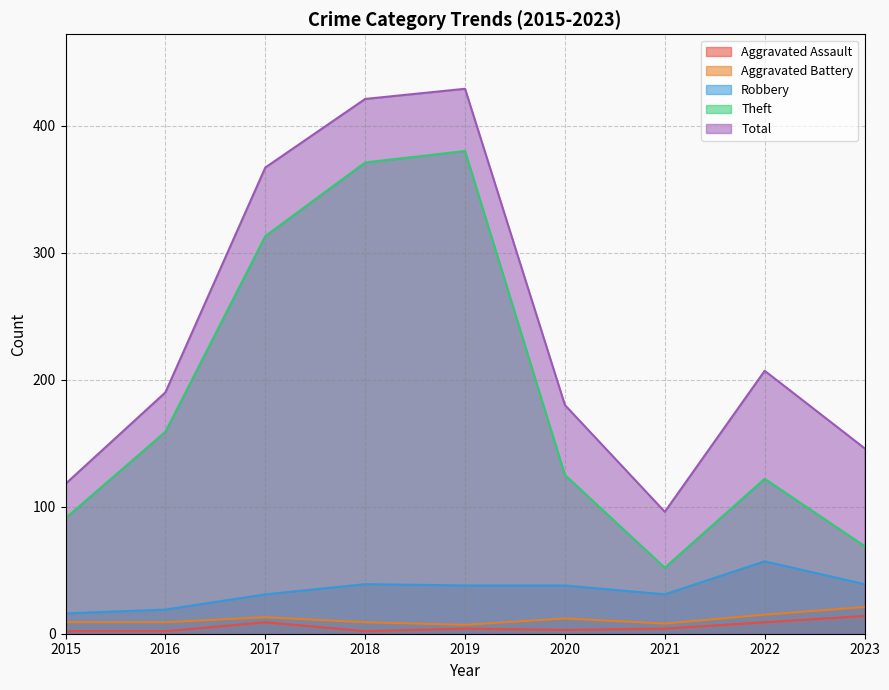

At which category is the sum across all series the highest?

2019